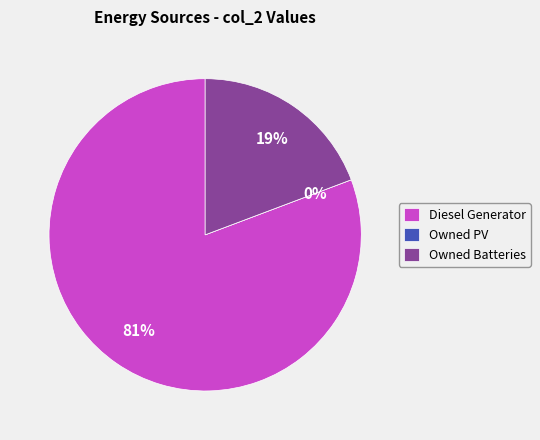

Which category has the biggest portion of the pie?

Diesel Generator